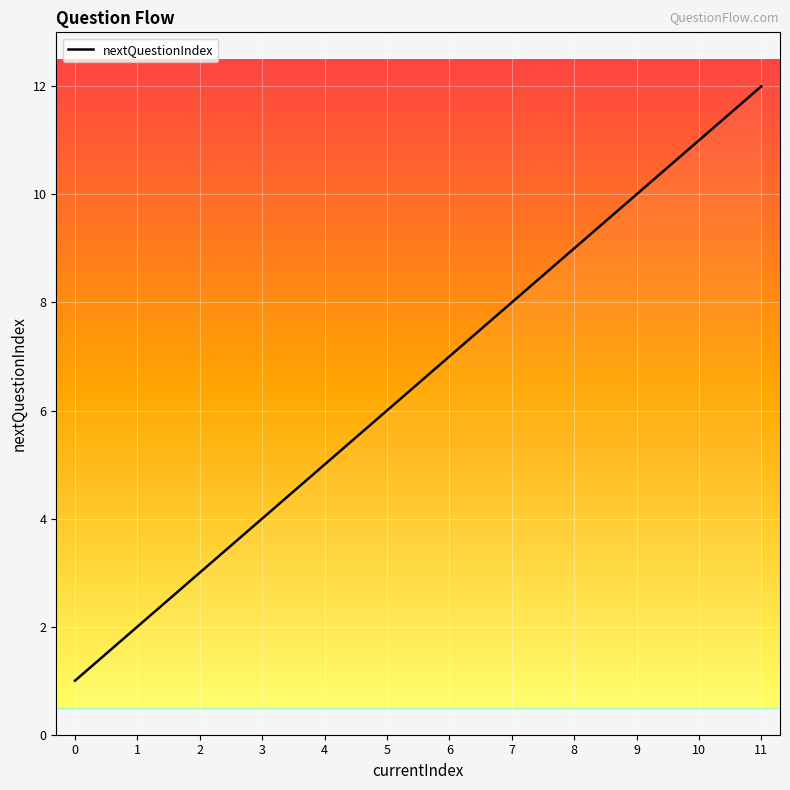

At which label is the value closest to 6?

5